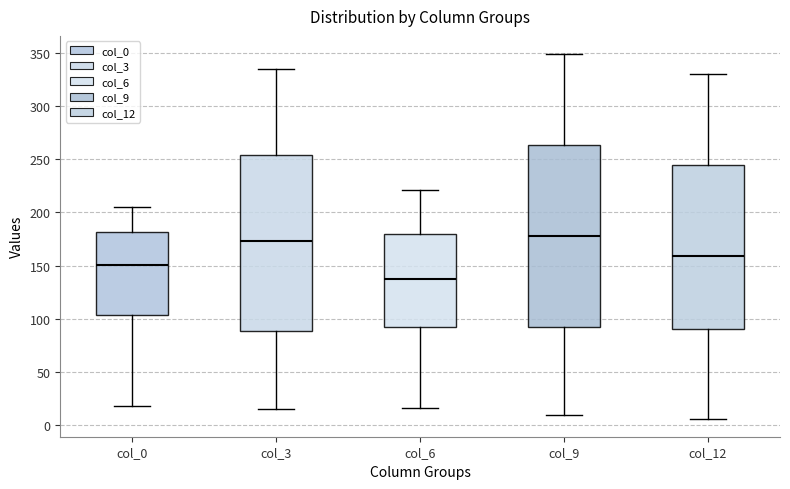

Which box is the tallest, from its lower edge to its upper edge?

col_9